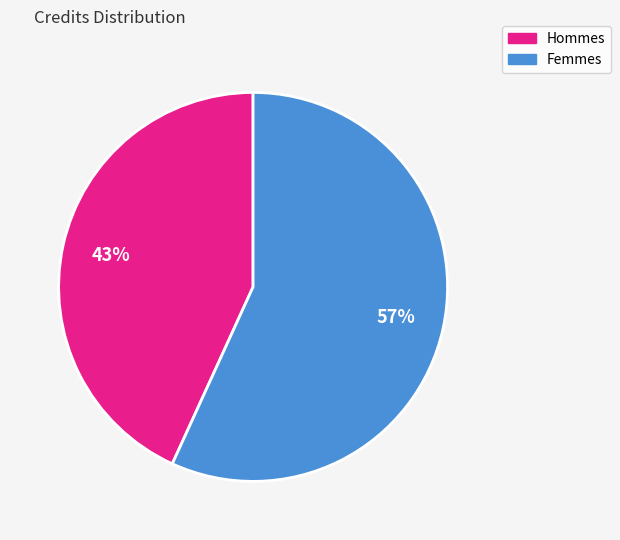

Is there any slice that represents more than half of the pie?

Yes